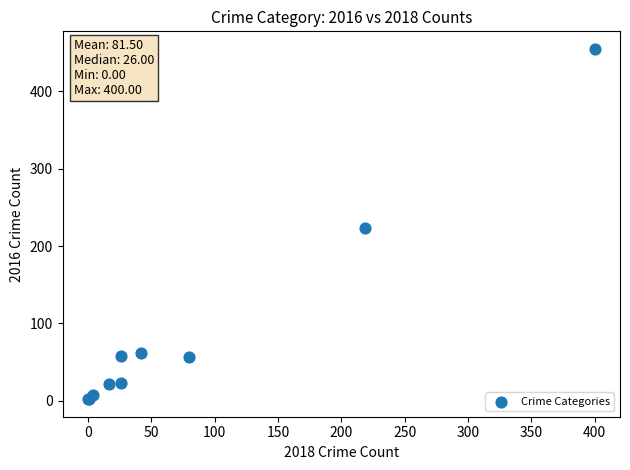

What Y value in the scatter plot is closest to 228?

223